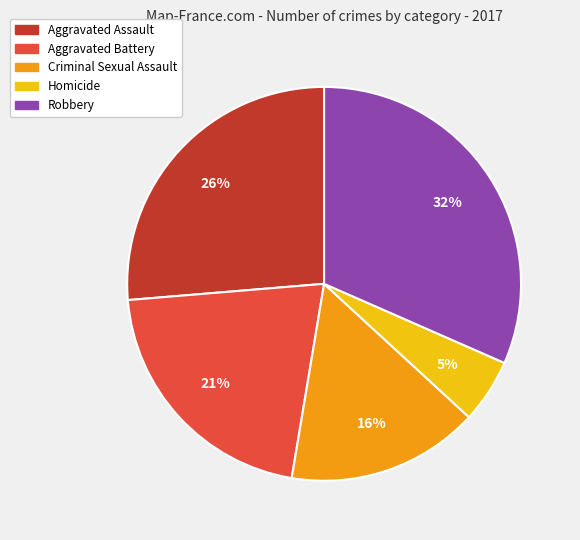

To the nearest percent, what is the combined percentage of Criminal Sexual Assault and Homicide?

21%